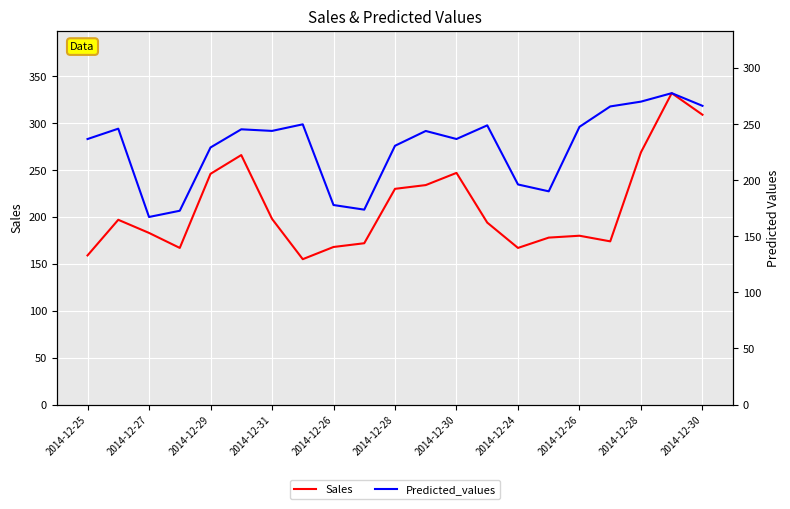

The value of Predicted_values at 2014-12-26 is 81.0. True or false?

False